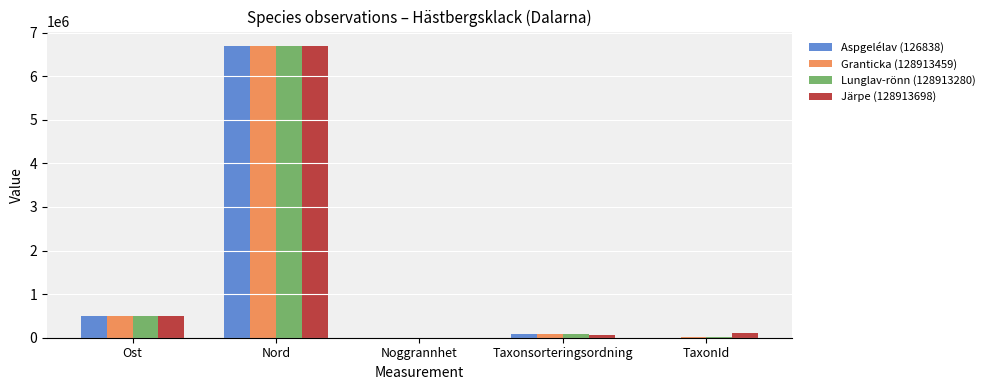

How many groups of bars are there?

5